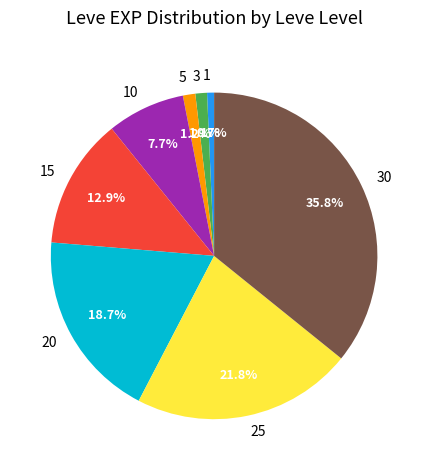

What is the largest slice in the pie chart?

30